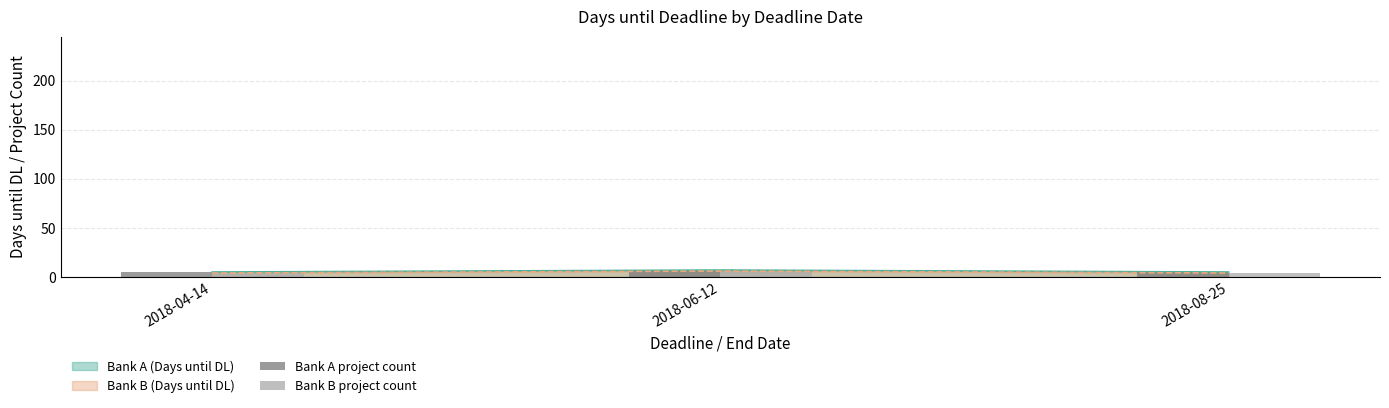

Between 2018-06-12 and 2018-08-25, which is larger?

2018-06-12